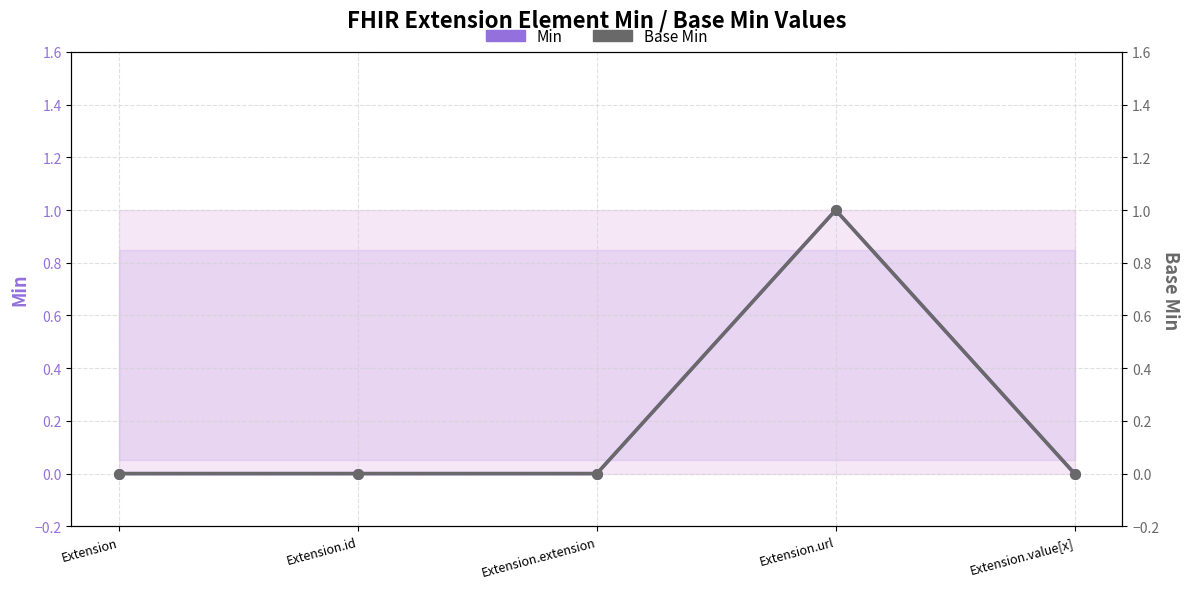

At which category is the sum across all series the highest?

Extension.url